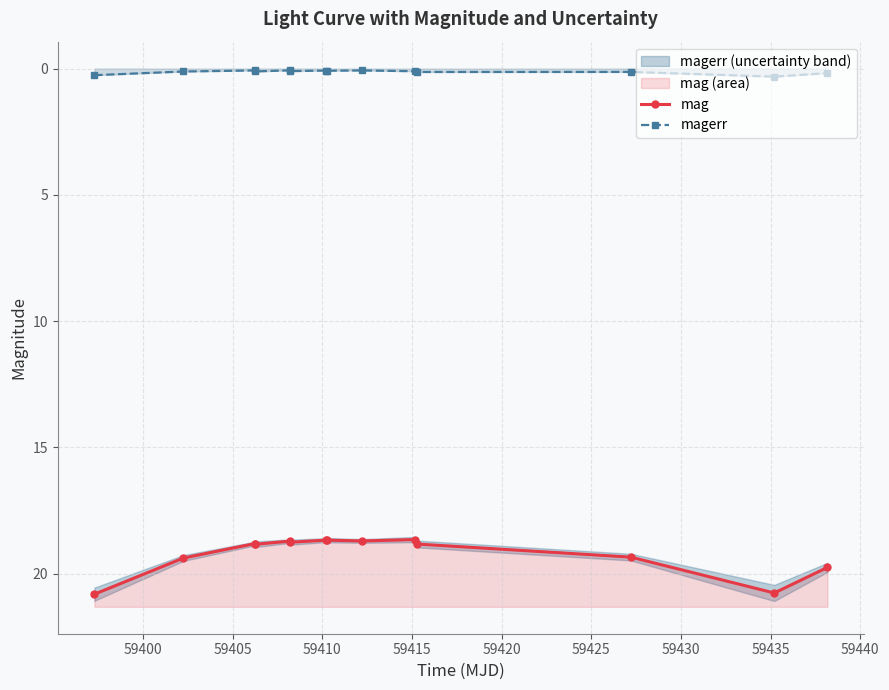

How many interior local valleys does the mag series have?

4